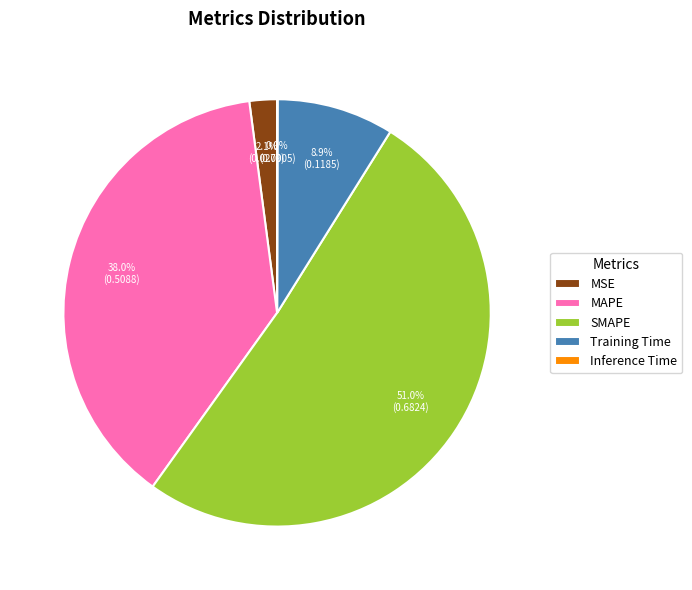

What portion of the pie excludes SMAPE?

49.0%